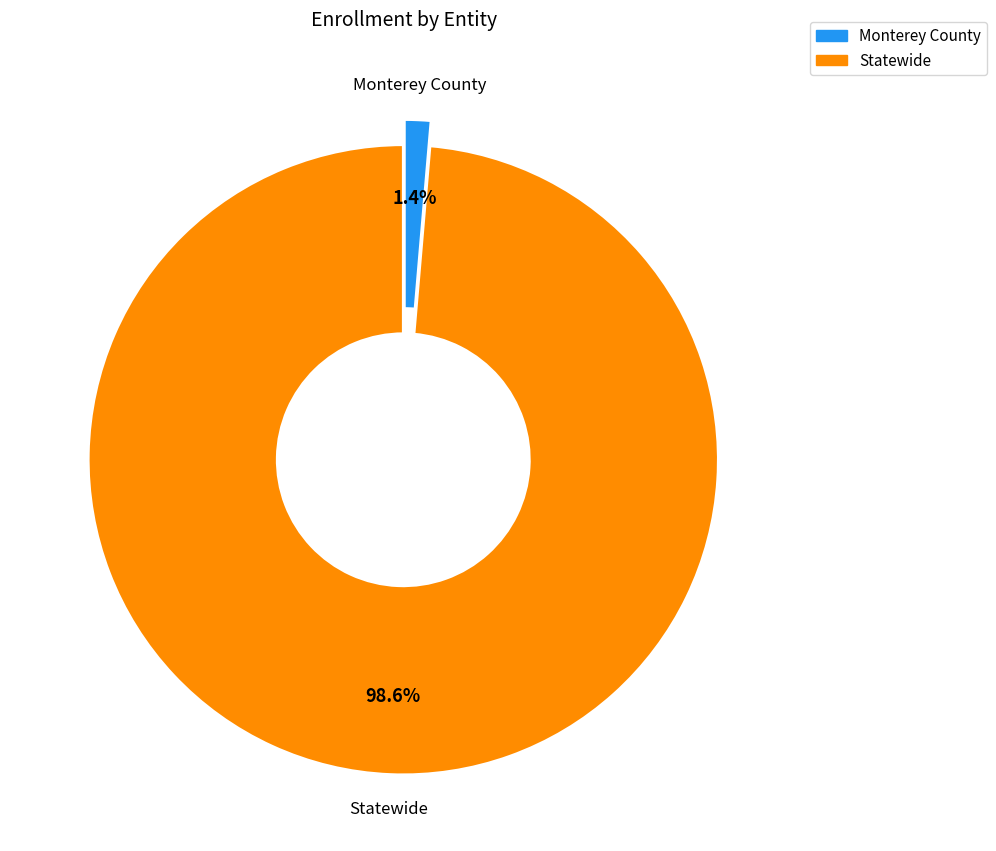

To the nearest percent, what portion does Statewide represent?

99%